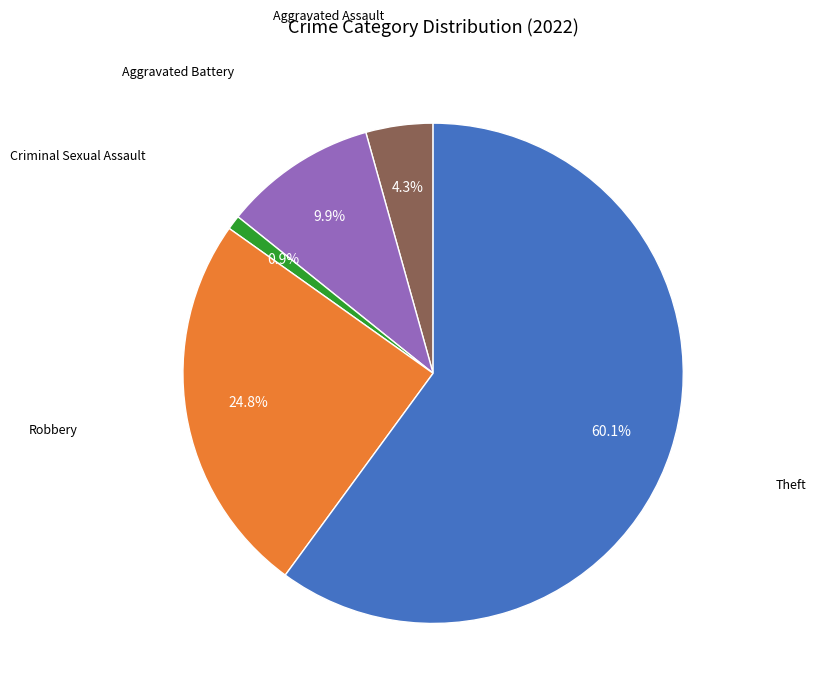

Is there a majority slice in this chart?

Yes